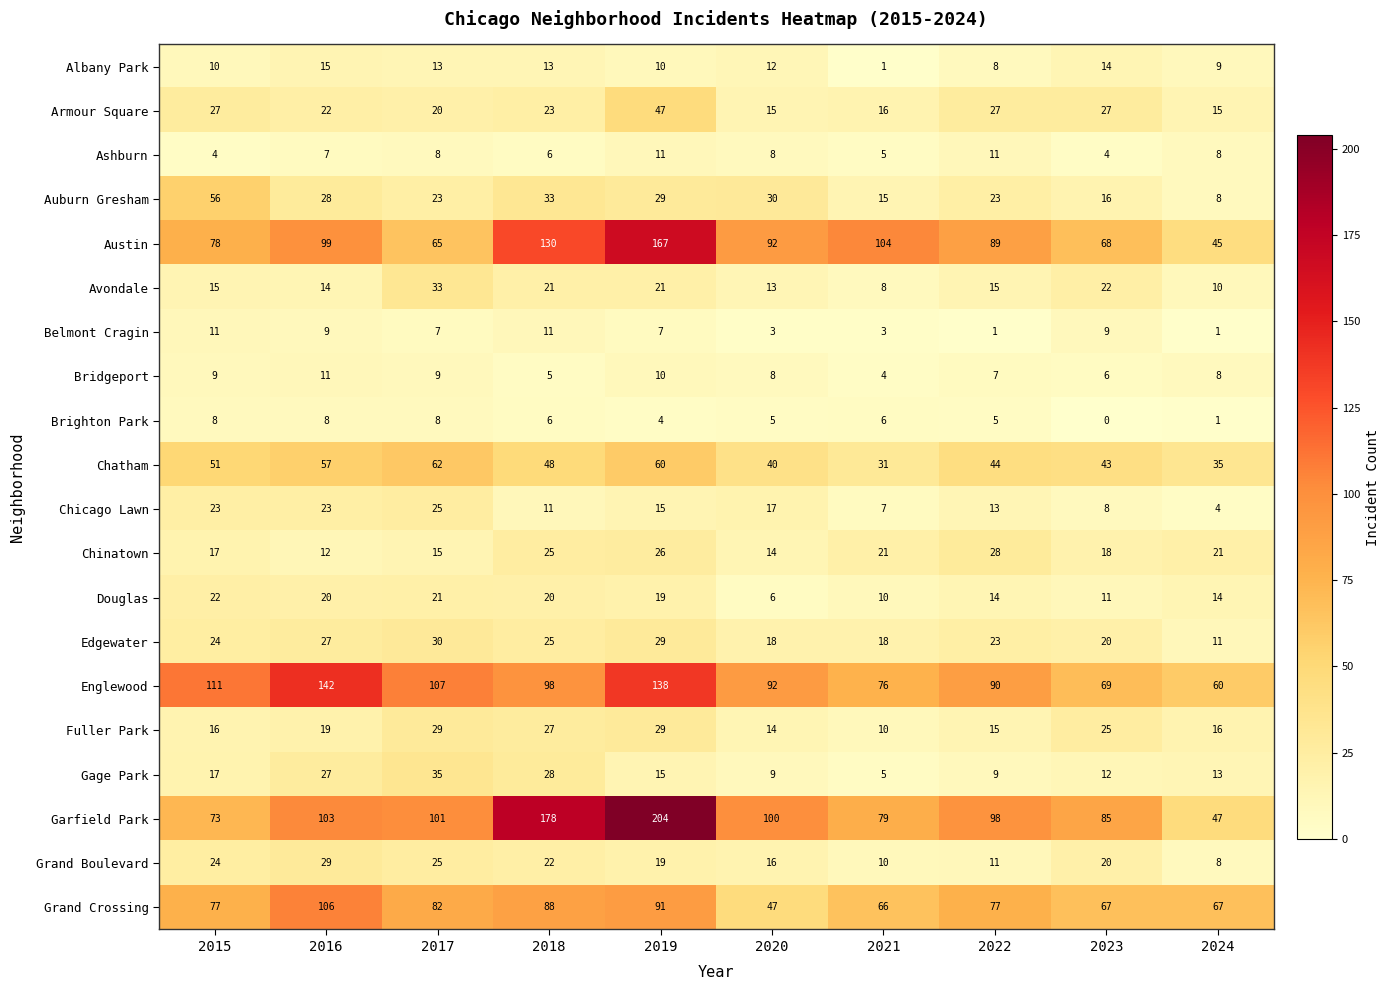

What is the difference between the maximum and minimum values in the Douglas series?

16